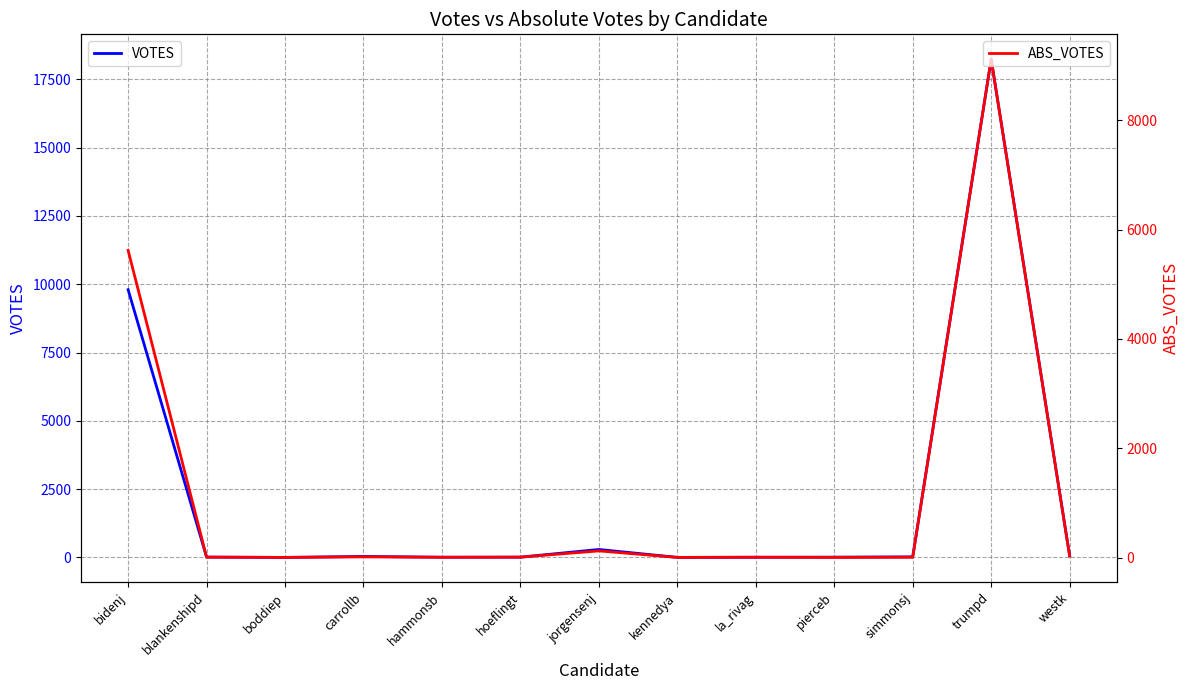

The value of VOTES at hoeflingt is 21. True or false?

False